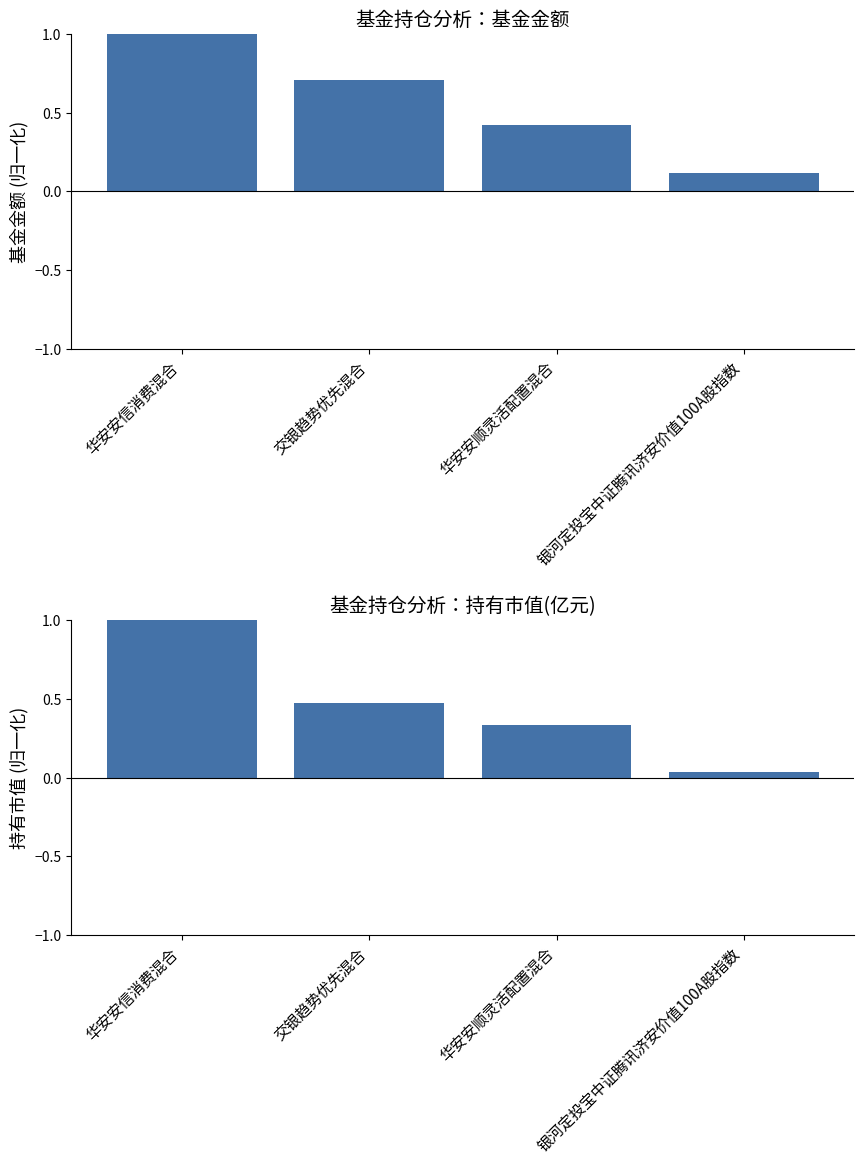

How many groups of bars are there?

4